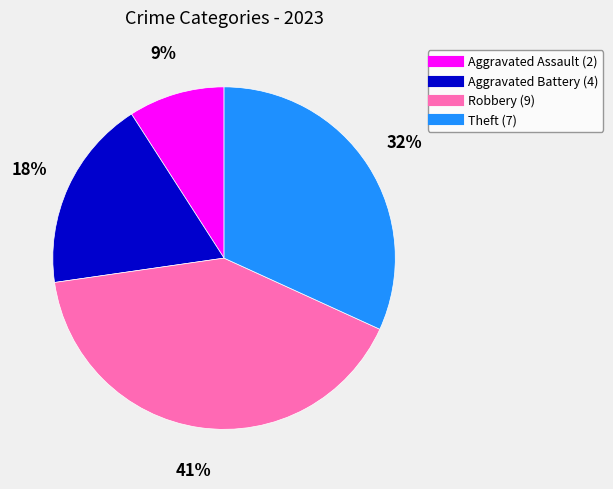

Which slice is the smallest?

Aggravated Assault